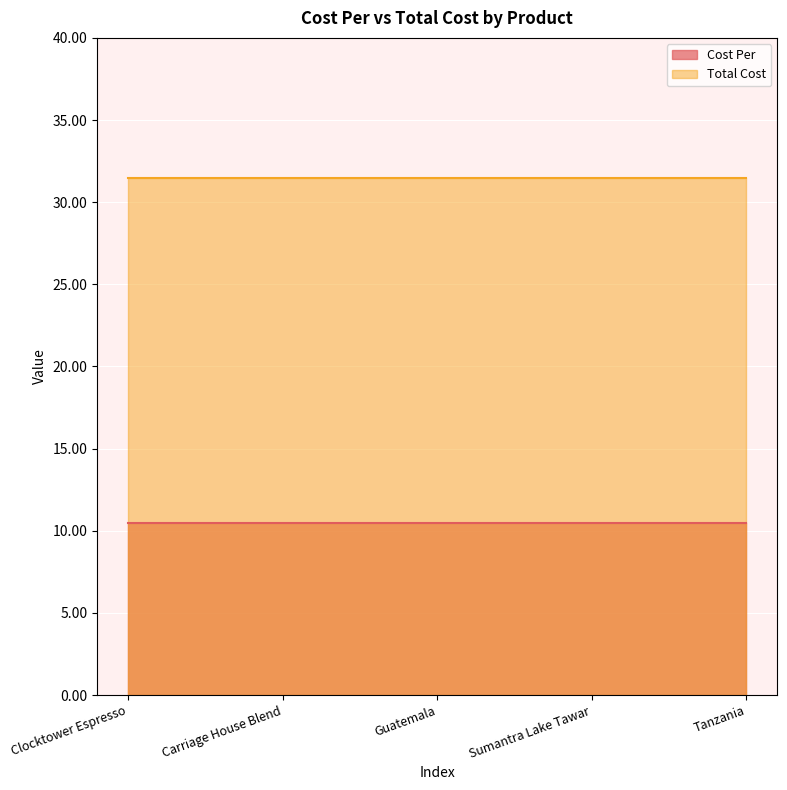

What is the greatest value displayed?

31.5